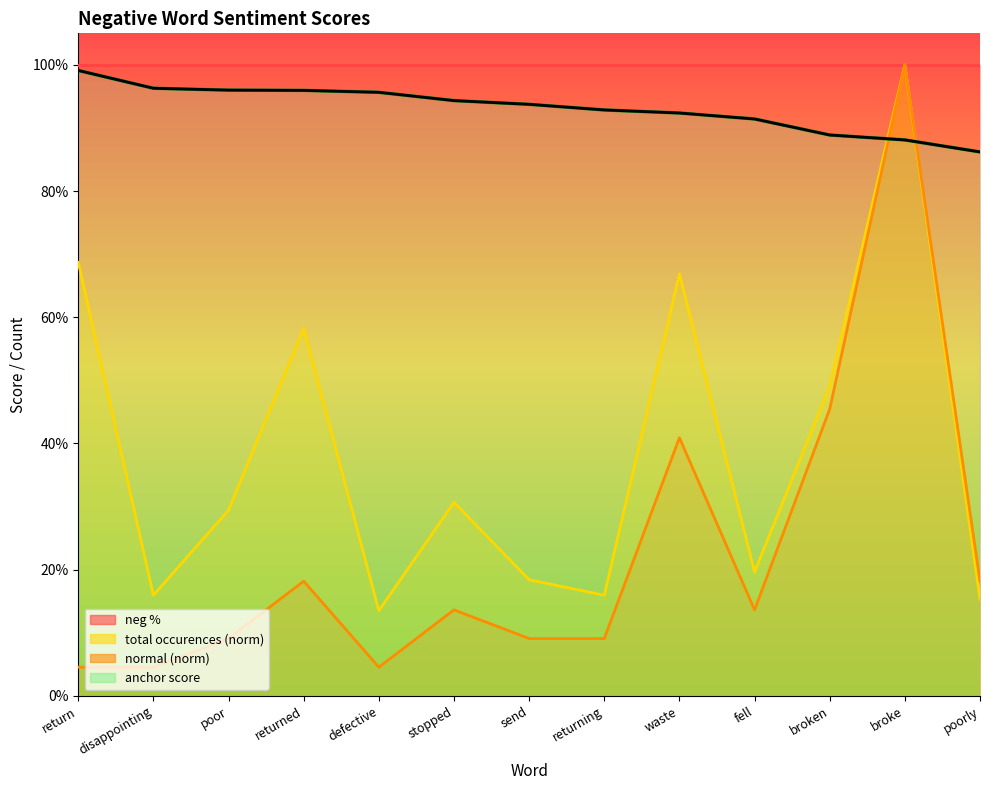

Between returning and poor, which is larger?

poor